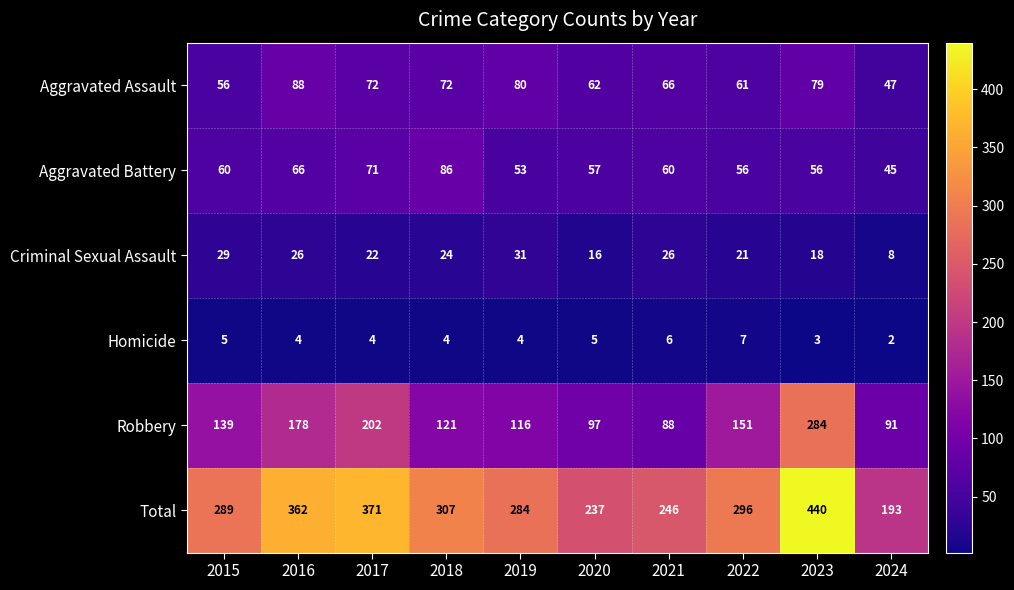

How many Homicide values are between 4 and 5?

6